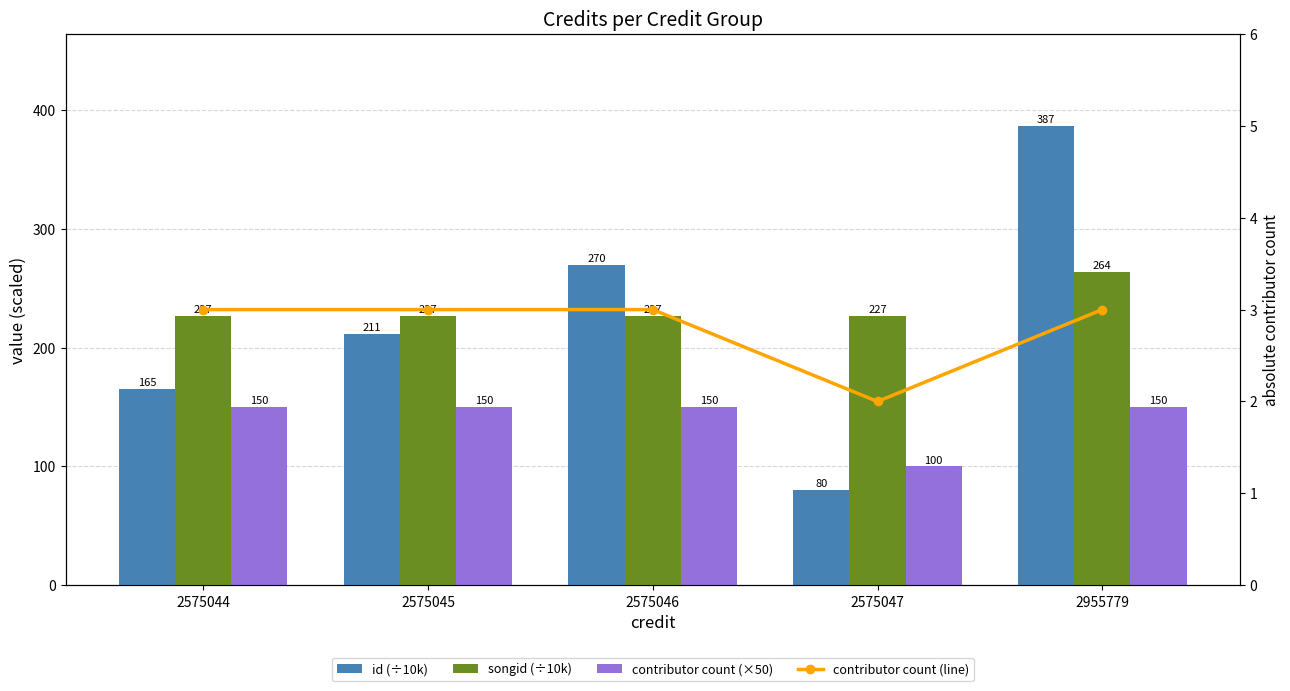

What is the average value of the contributor count (line) series?

2.8